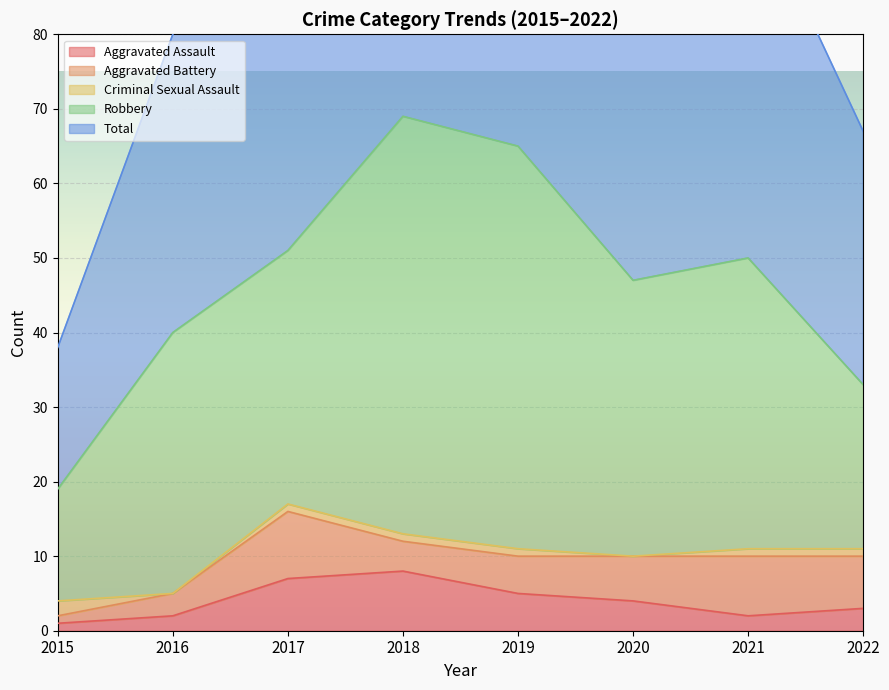

True or false: Robbery has more than 1 points higher than both neighbors.

True